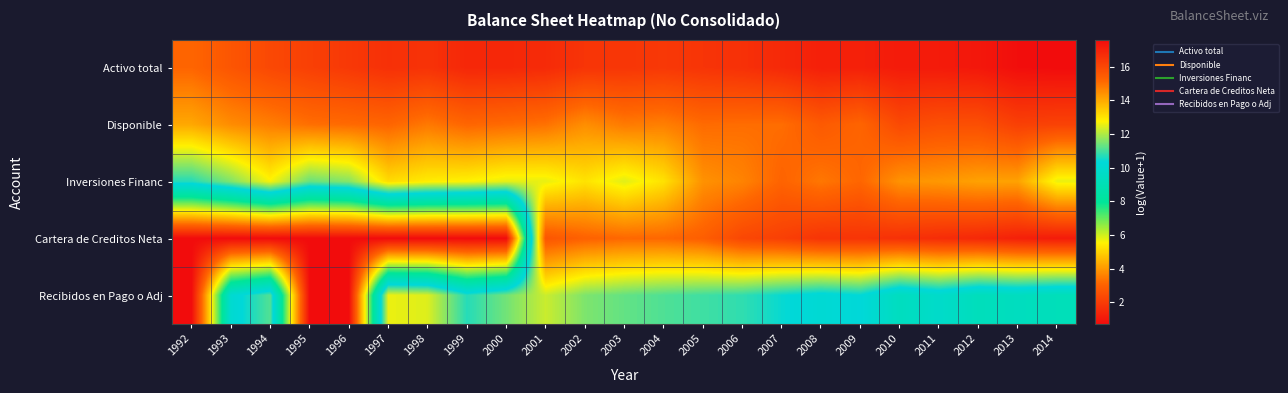

What is the greatest value displayed?

17.6